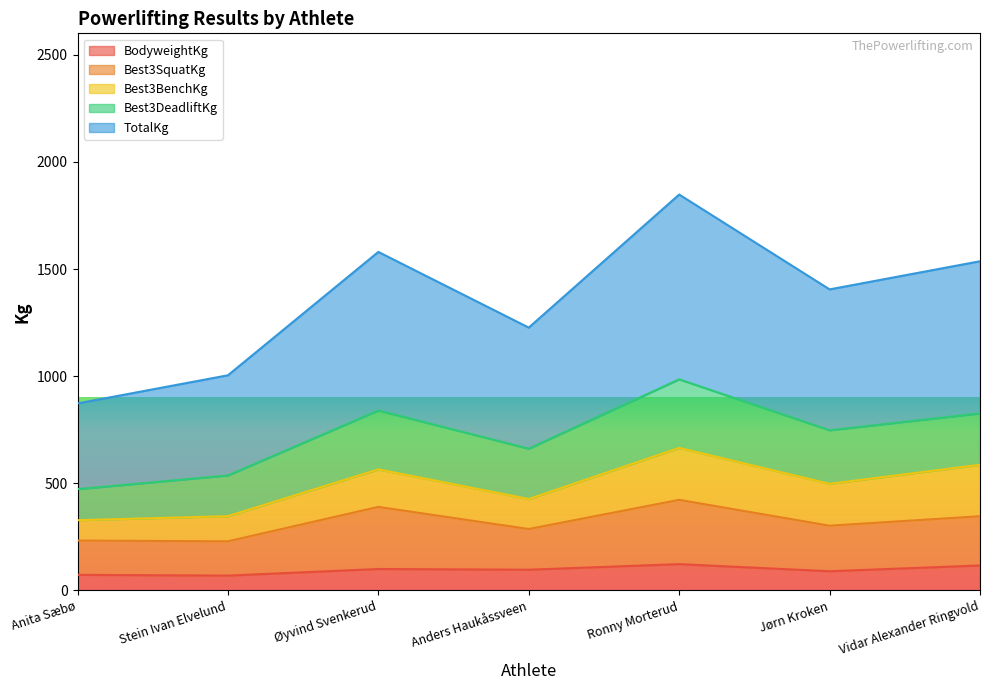

Does the chart display data point markers on the line(s)?

No